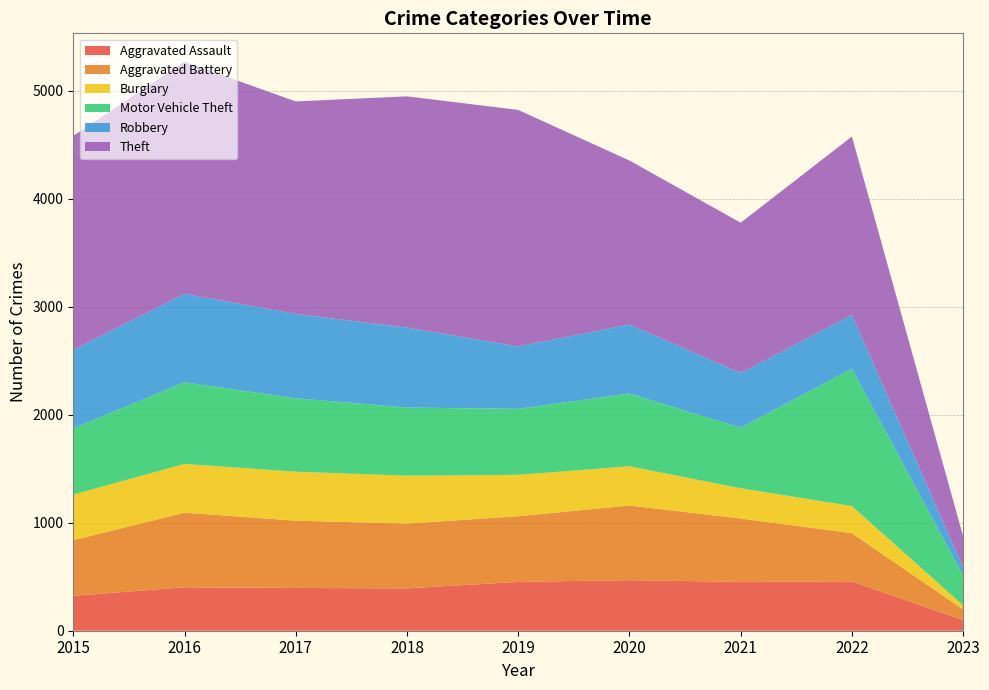

Reading left to right, list all the values displayed in this chart.

Aggravated Assault: 2015=323	2016=402	2017=396	2018=392	2019=452	2020=468	2021=452	2022=457	2023=98
Aggravated Battery: 2015=515	2016=691	2017=623	2018=600	2019=608	2020=691	2021=587	2022=446	2023=99
Burglary: 2015=422	2016=451	2017=453	2018=443	2019=383	2020=363	2021=280	2022=251	2023=38
Motor Vehicle Theft: 2015=614	2016=756	2017=680	2018=631	2019=611	2020=674	2021=560	2022=1272	2023=277
Robbery: 2015=726	2016=819	2017=780	2018=741	2019=577	2020=639	2021=506	2022=497	2023=76
Theft: 2015=1981	2016=2148	2017=1968	2018=2140	2019=2190	2020=1518	2021=1392	2022=1652	2023=286